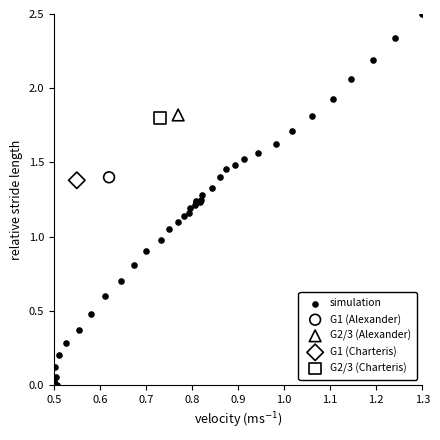

What are all the series names shown in the legend?

simulation, G1 (Alexander), G2/3 (Alexander), G1 (Charteris), G2/3 (Charteris)